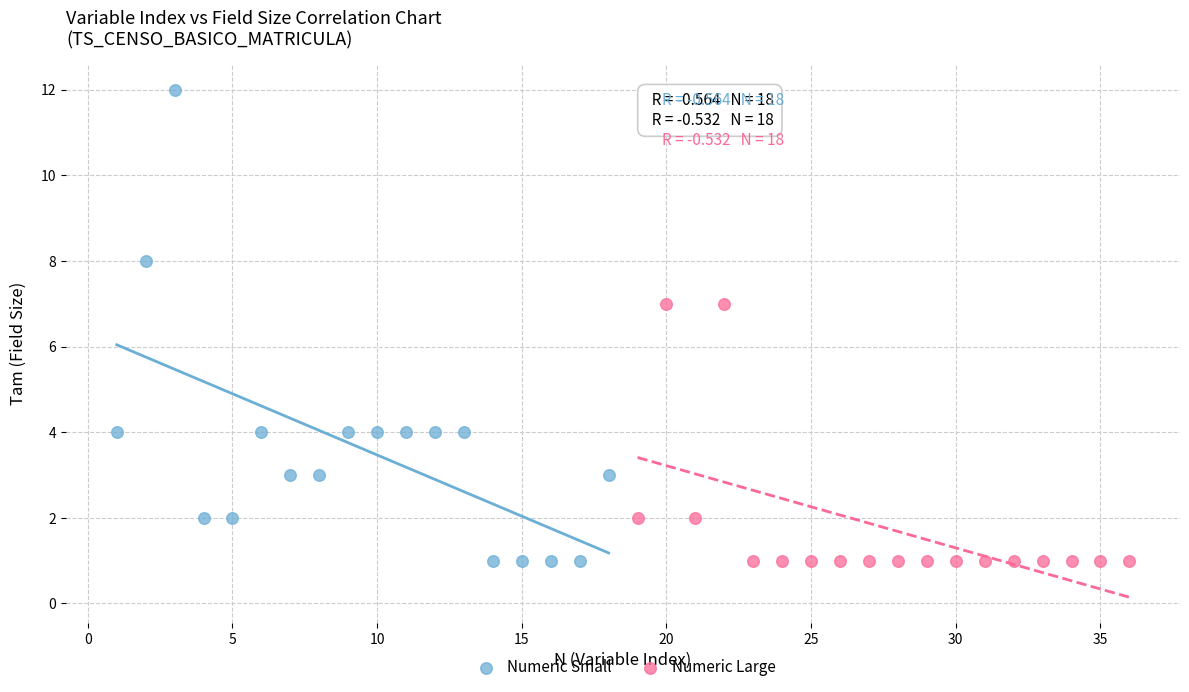

Which series has the widest spread of Y values?

Numeric Small